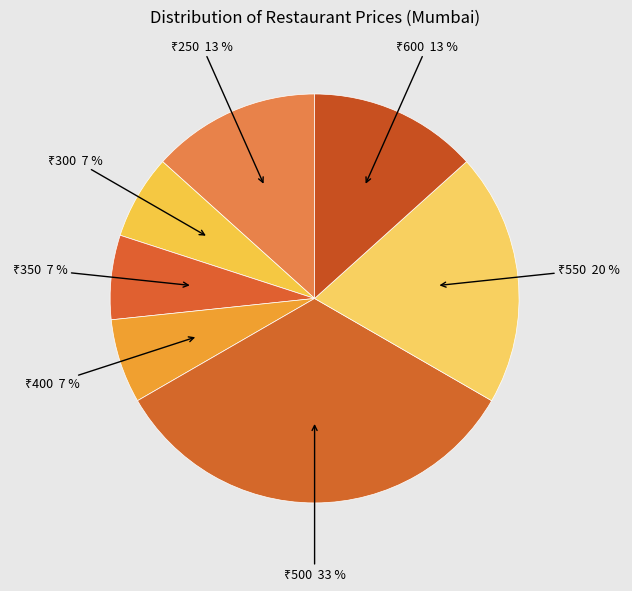

Count the number of slices in the pie.

7